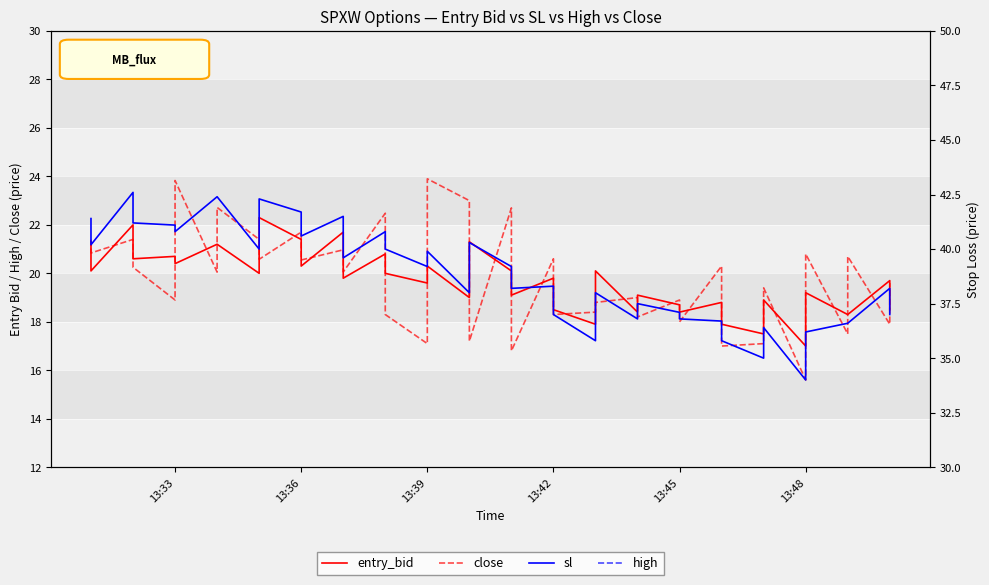

Does the chart display data point markers on the line(s)?

No